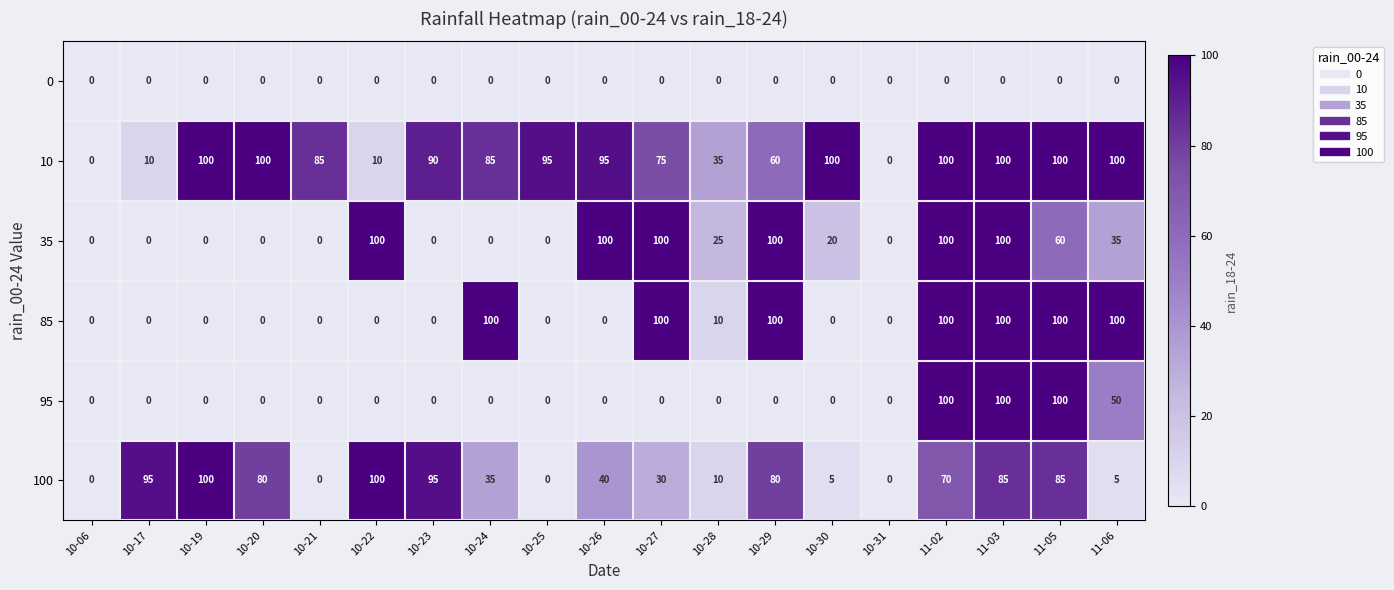

What is the maximum value shown in the chart?

100